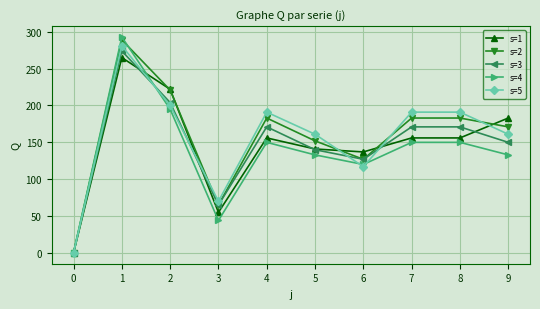

True or false: s=4 and s=1 intersect in this chart.

True